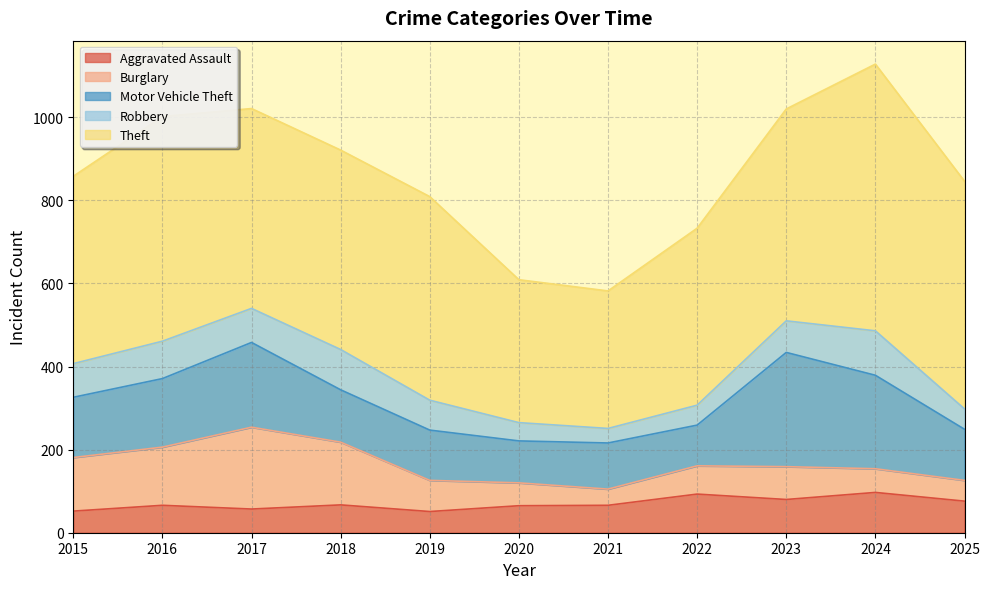

True or false: Theft has more than 2 points higher than both neighbors.

True